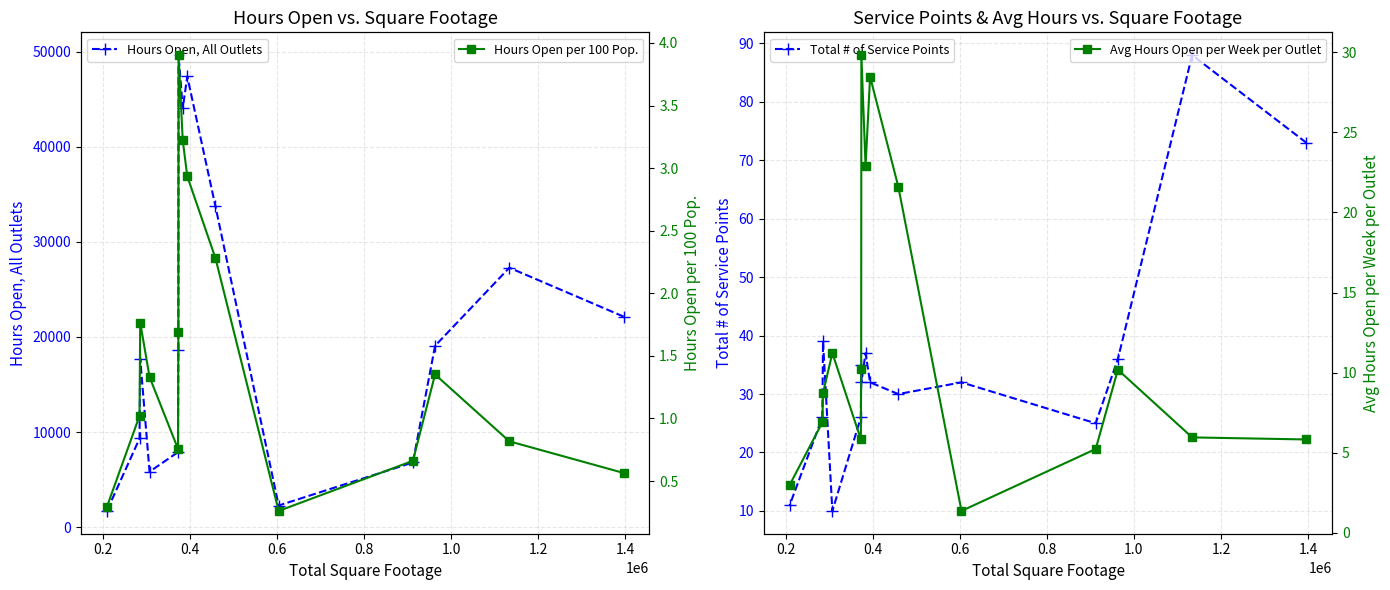

True or false: Hours Open per 100 Pop. has more than 0 points higher than both neighbors.

True